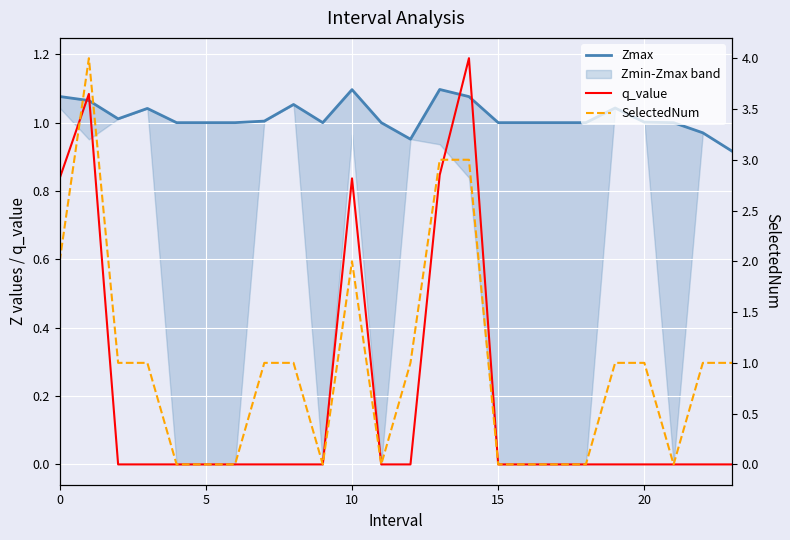

What is the total value across all series at 0?

3.9